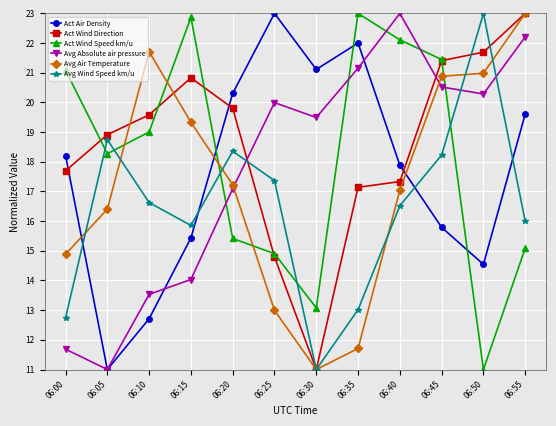

What is the spread (max minus min) of values at 06:35?

11.3